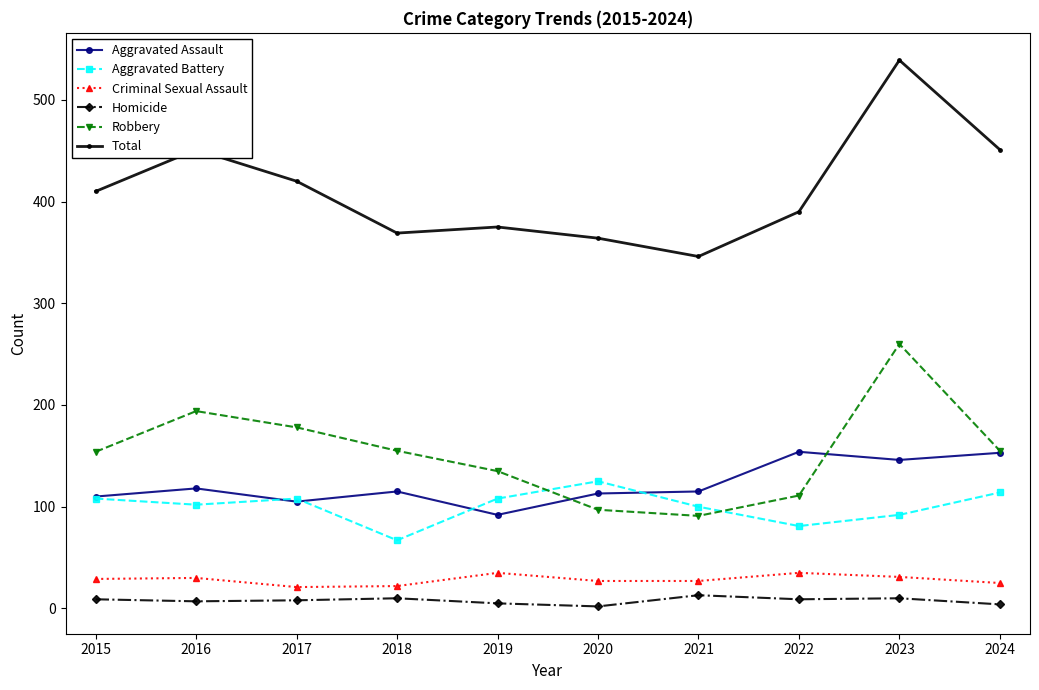

Which series has the largest total across all categories?

Total